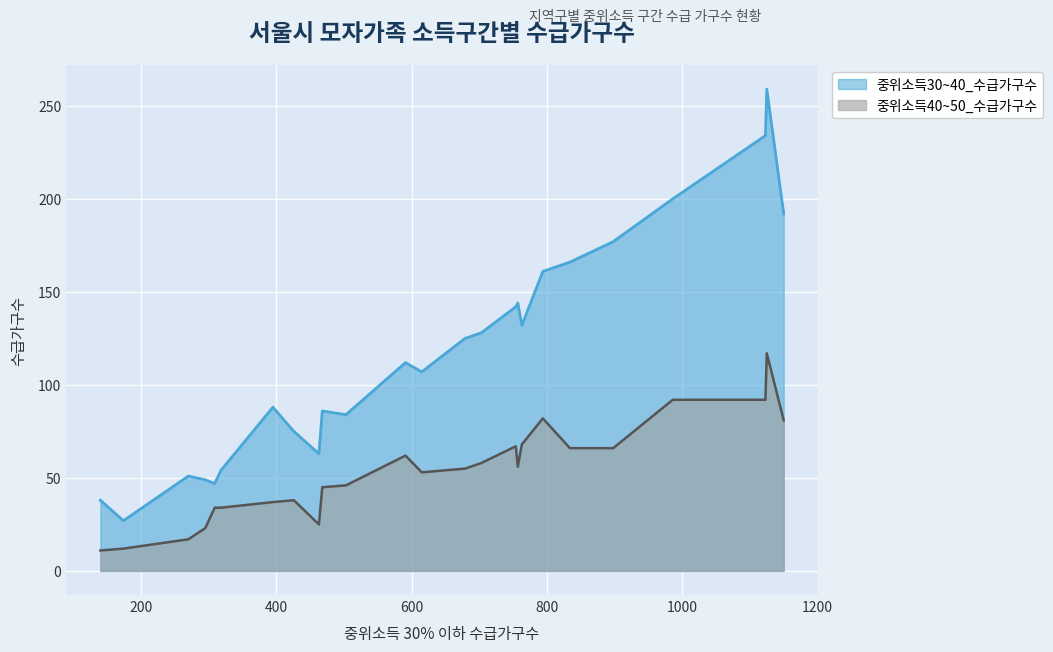

True or false: 중위소득30~40_수급가구수 has a value of 95 at 양천구.

False